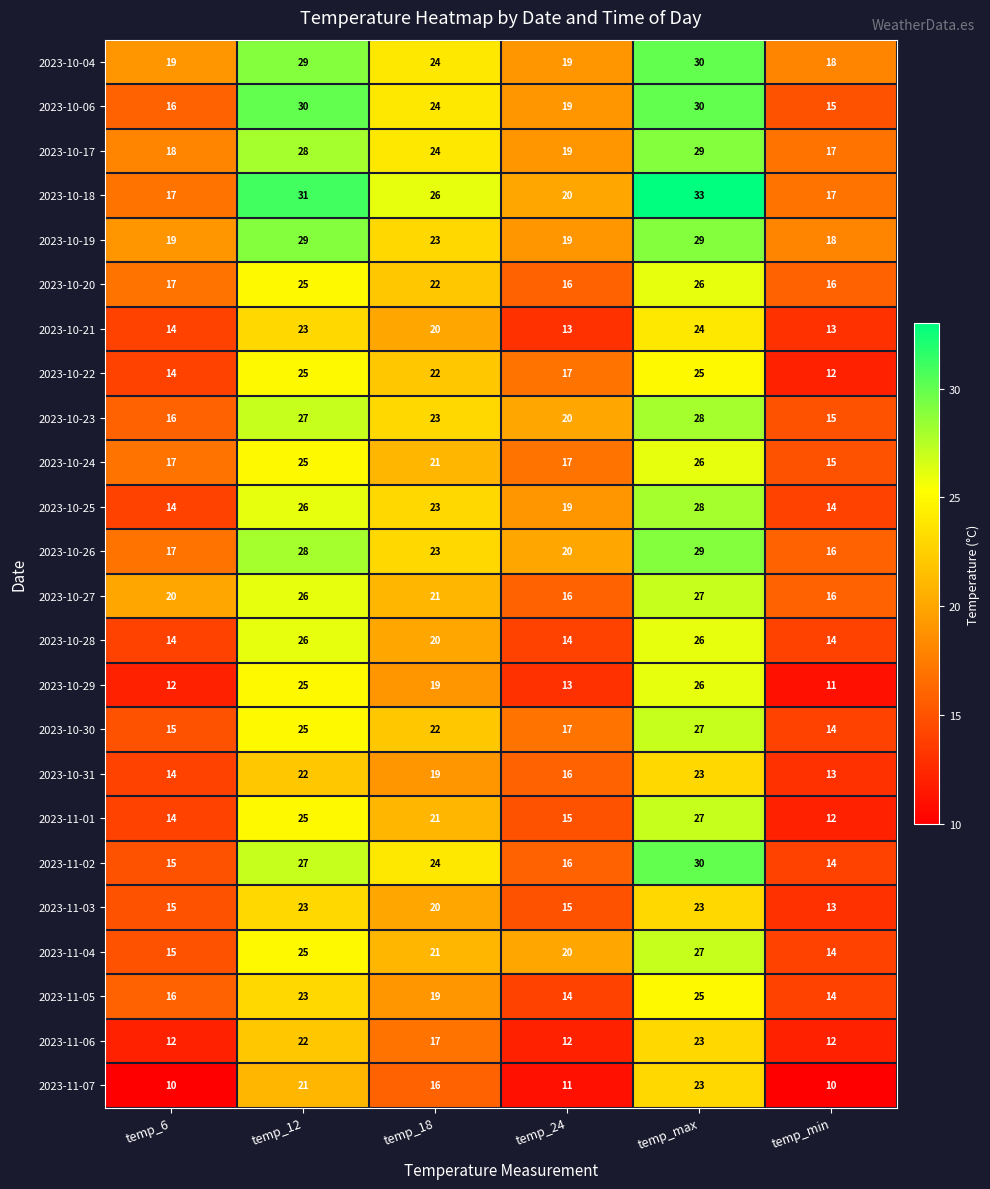

What is the smallest value displayed?

10